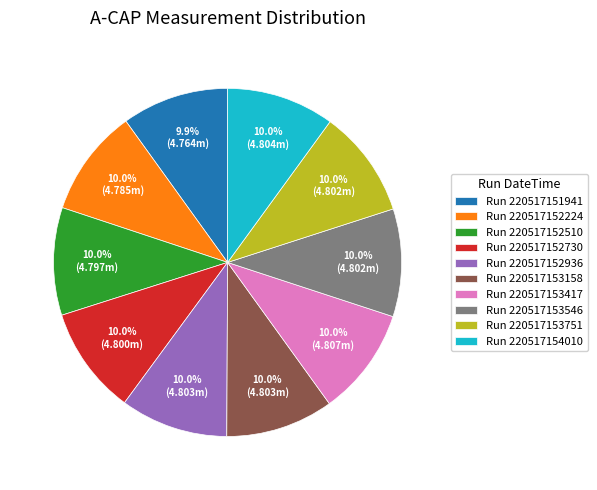

Is there any slice that represents more than half of the pie?

No